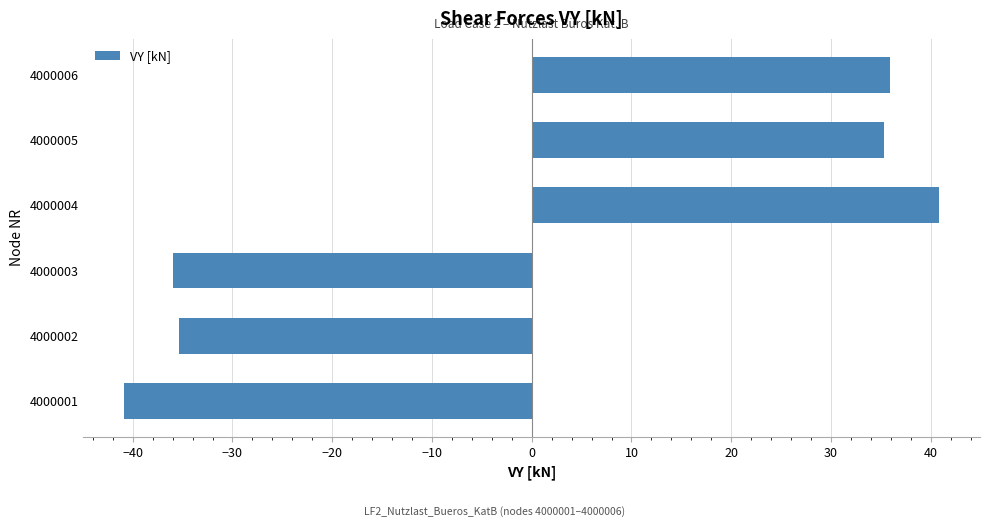

Read the value at 4000002.

-35.4